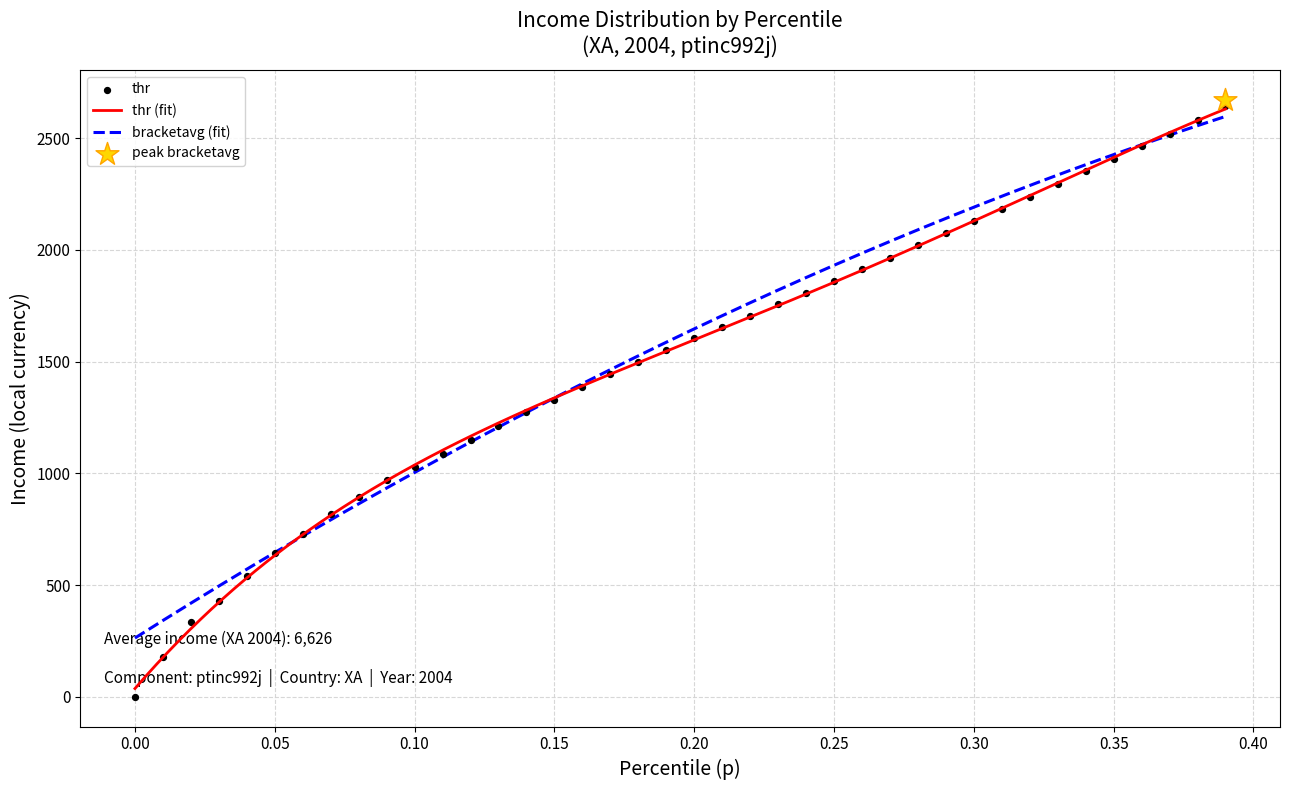

What is the total value across all series at 35?

4841.0